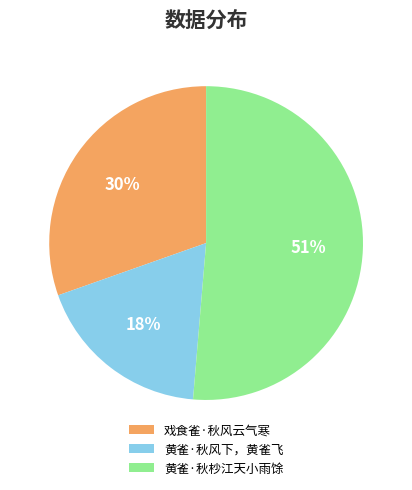

Which has a higher value, 戏食雀·秋风云气寒 or 黄雀·秋杪江天小雨馀?

黄雀·秋杪江天小雨馀